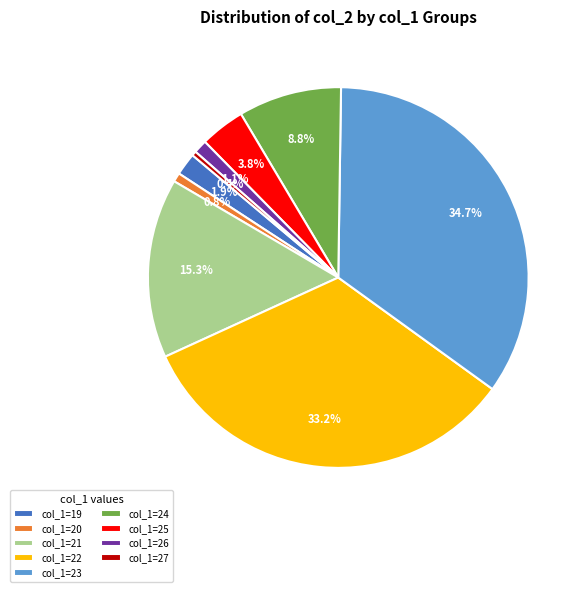

Is the sum of col_1=23 and col_1=20 greater than half?

No